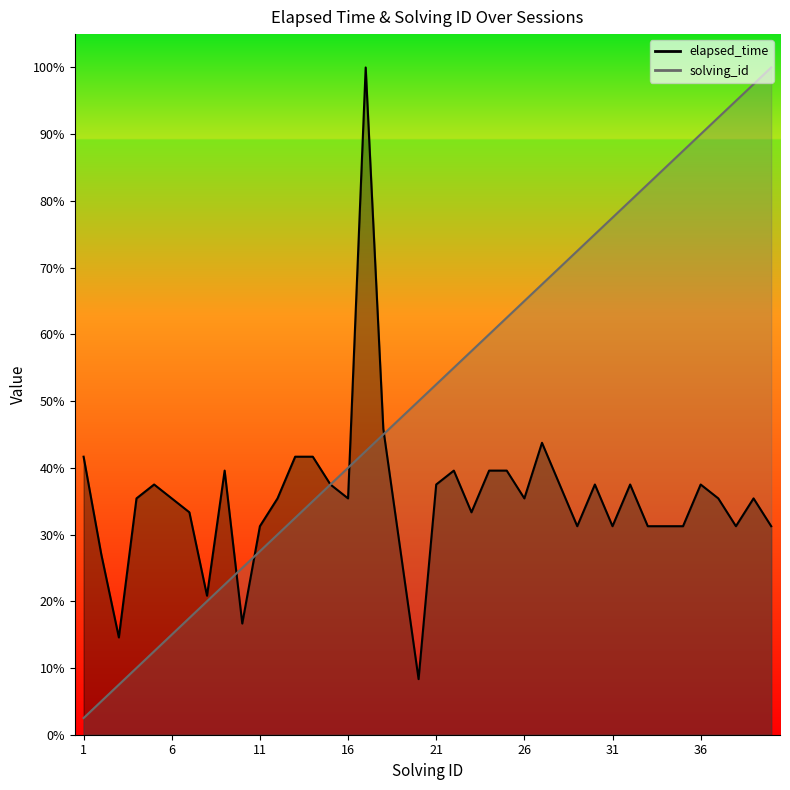

How many interior local peaks does the elapsed_time series have?

9